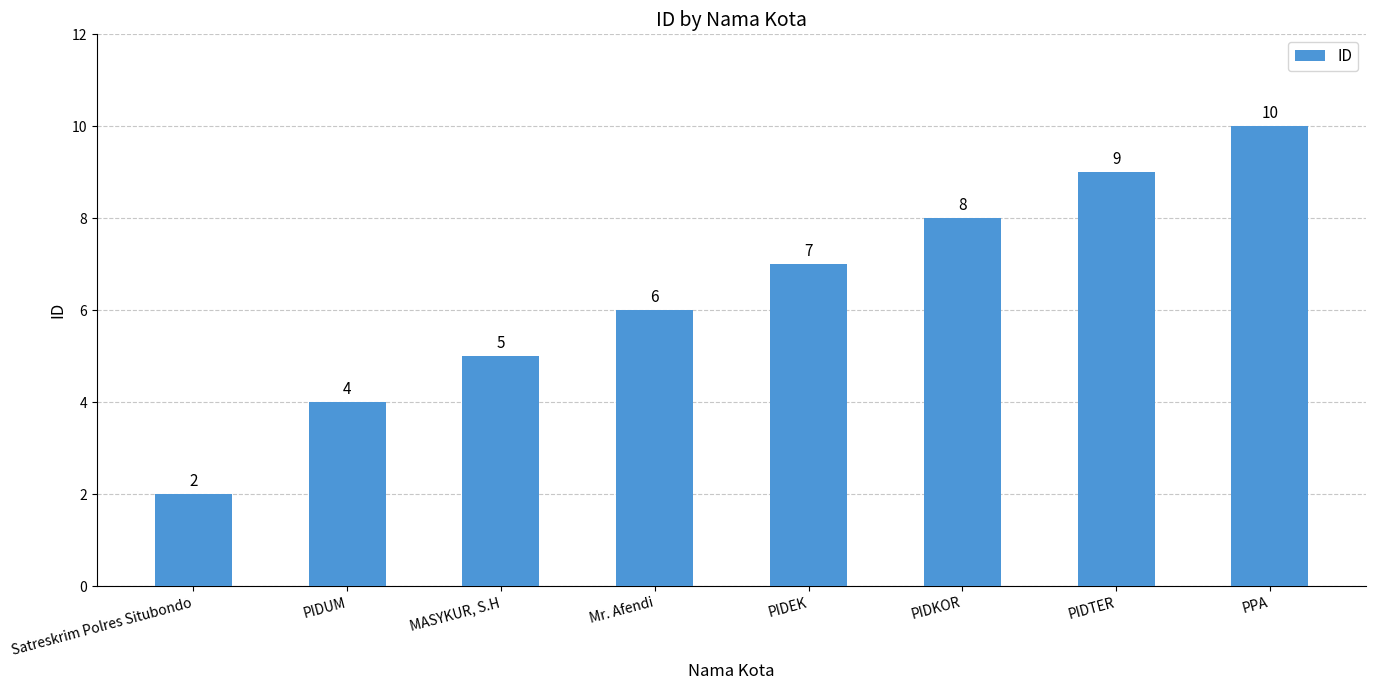

Count the number of categories in the chart.

8